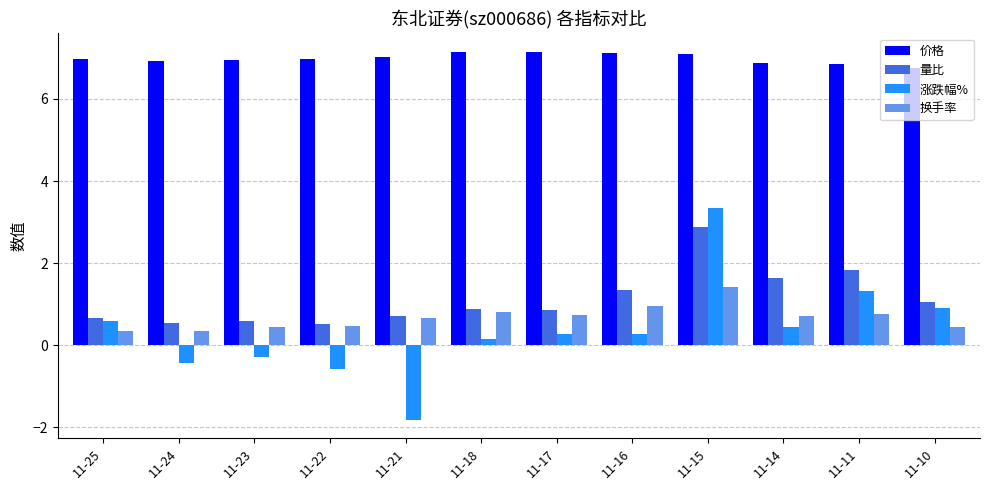

Between 11-25 and 11-11, which series saw the biggest shift?

量比